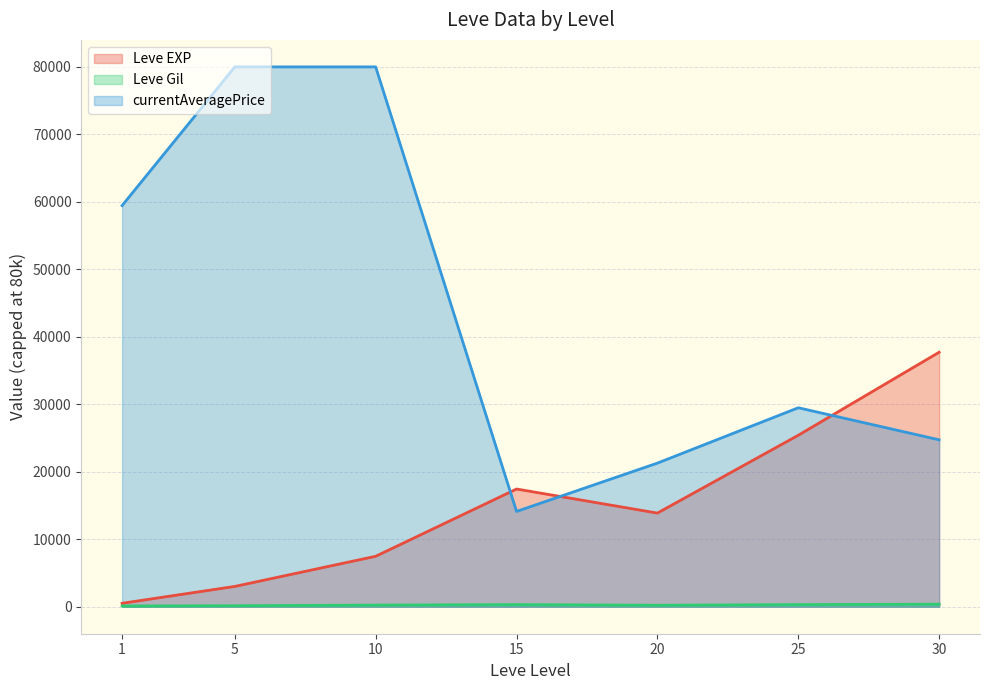

At which category is the sum across all series the highest?

10